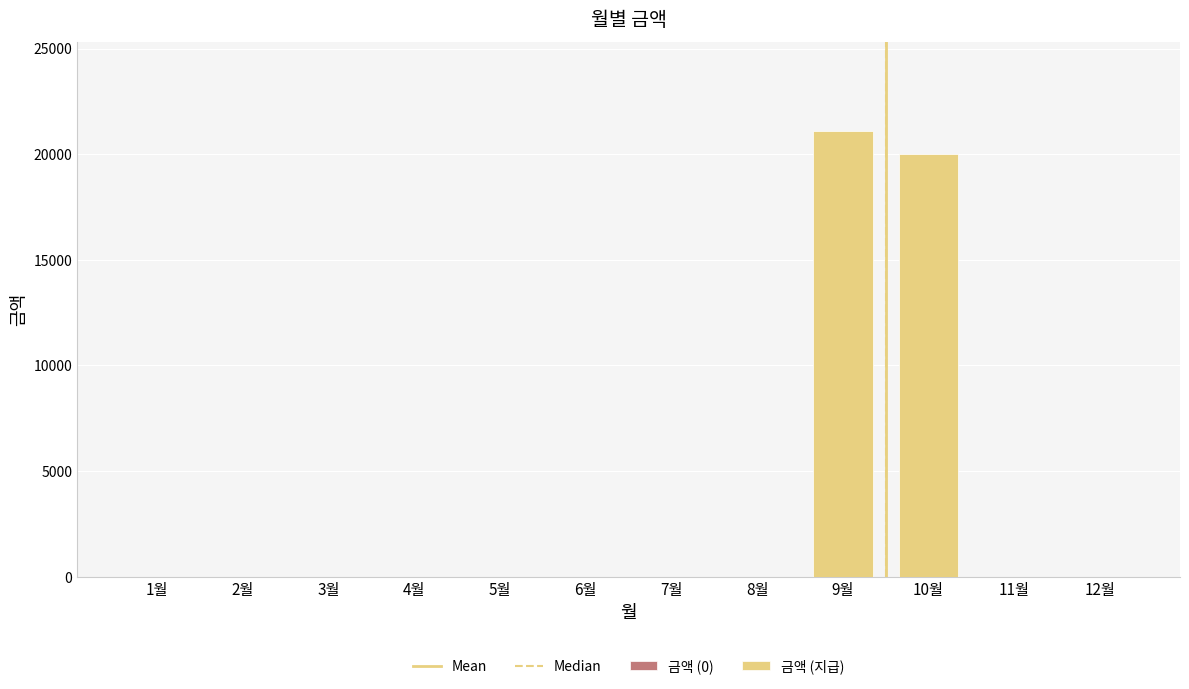

What is the ratio of the value at 9월 to the value at 10월?

1.1